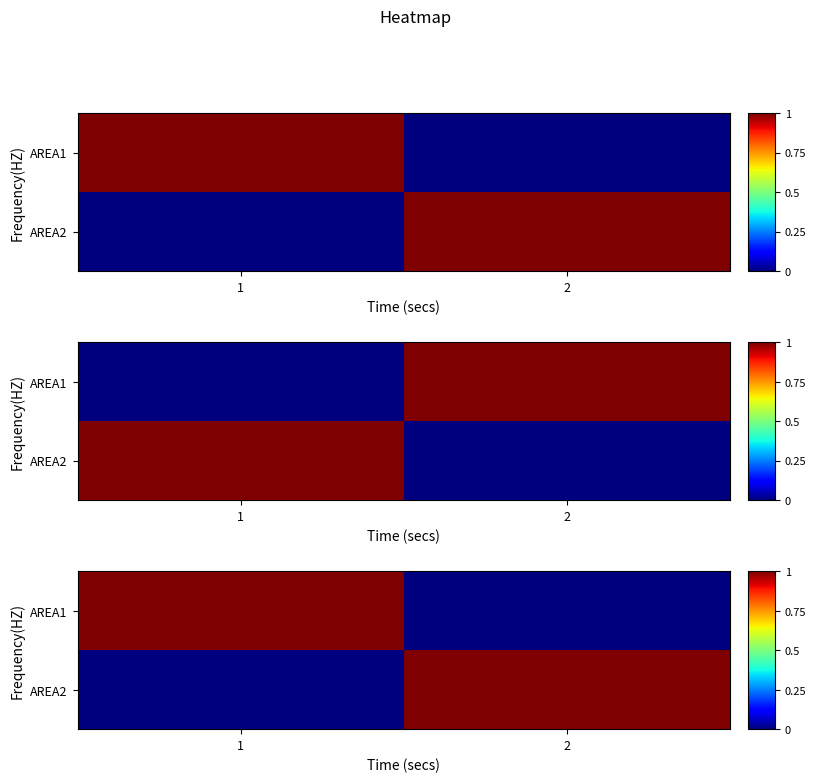

What is the total value across all series at 2?

1